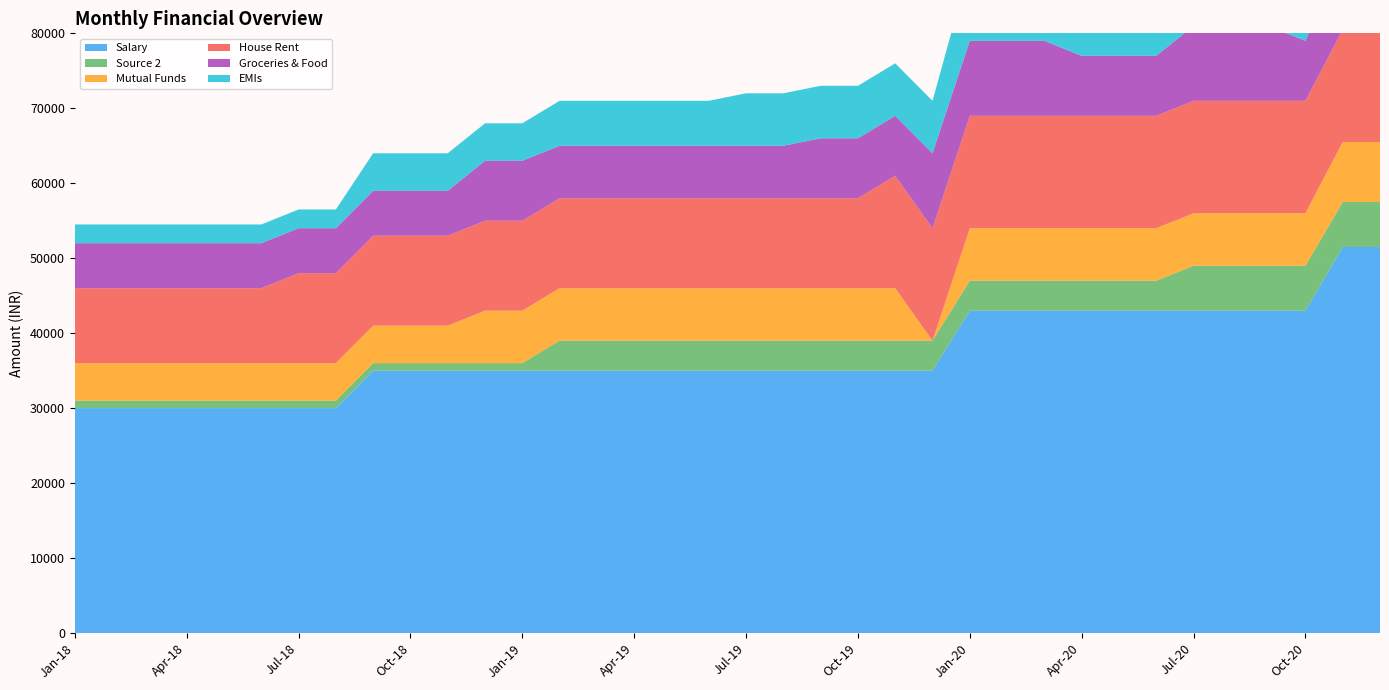

Reading left to right, what are all the values shown in this chart?

Salary: Jan-18=30000	Feb-18=30000	Mar-18=30000	Apr-18=30000	May-18=30000	Jun-18=30000	Jul-18=30000	Aug-18=30000	Sep-18=35000	Oct-18=35000	Nov-18=35000	Dec-18=35000	Jan-19=35000	Feb-19=35000	Mar-19=35000	Apr-19=35000	May-19=35000	Jun-19=35000	Jul-19=35000	Aug-19=35000	Sep-19=35000	Oct-19=35000	Nov-19=35000	Dec-19=35000	Jan-20=43000	Feb-20=43000	Mar-20=43000	Apr-20=43000	May-20=43000	Jun-20=43000	Jul-20=43000	Aug-20=43000	Sep-20=43000	Oct-20=43000	Nov-20=51500	Dec-20=51500
Source 2: Jan-18=1000	Feb-18=1000	Mar-18=1000	Apr-18=1000	May-18=1000	Jun-18=1000	Jul-18=1000	Aug-18=1000	Sep-18=1000	Oct-18=1000	Nov-18=1000	Dec-18=1000	Jan-19=1000	Feb-19=4000	Mar-19=4000	Apr-19=4000	May-19=4000	Jun-19=4000	Jul-19=4000	Aug-19=4000	Sep-19=4000	Oct-19=4000	Nov-19=4000	Dec-19=4000	Jan-20=4000	Feb-20=4000	Mar-20=4000	Apr-20=4000	May-20=4000	Jun-20=4000	Jul-20=6000	Aug-20=6000	Sep-20=6000	Oct-20=6000	Nov-20=6000	Dec-20=6000
Mutual Funds: Jan-18=5000	Feb-18=5000	Mar-18=5000	Apr-18=5000	May-18=5000	Jun-18=5000	Jul-18=5000	Aug-18=5000	Sep-18=5000	Oct-18=5000	Nov-18=5000	Dec-18=7000	Jan-19=7000	Feb-19=7000	Mar-19=7000	Apr-19=7000	May-19=7000	Jun-19=7000	Jul-19=7000	Aug-19=7000	Sep-19=7000	Oct-19=7000	Nov-19=7000	Dec-19=0	Jan-20=7000	Feb-20=7000	Mar-20=7000	Apr-20=7000	May-20=7000	Jun-20=7000	Jul-20=7000	Aug-20=7000	Sep-20=7000	Oct-20=7000	Nov-20=8000	Dec-20=8000
House Rent: Jan-18=10000	Feb-18=10000	Mar-18=10000	Apr-18=10000	May-18=10000	Jun-18=10000	Jul-18=12000	Aug-18=12000	Sep-18=12000	Oct-18=12000	Nov-18=12000	Dec-18=12000	Jan-19=12000	Feb-19=12000	Mar-19=12000	Apr-19=12000	May-19=12000	Jun-19=12000	Jul-19=12000	Aug-19=12000	Sep-19=12000	Oct-19=12000	Nov-19=15000	Dec-19=15000	Jan-20=15000	Feb-20=15000	Mar-20=15000	Apr-20=15000	May-20=15000	Jun-20=15000	Jul-20=15000	Aug-20=15000	Sep-20=15000	Oct-20=15000	Nov-20=15000	Dec-20=15000
Groceries & Food: Jan-18=6000	Feb-18=6000	Mar-18=6000	Apr-18=6000	May-18=6000	Jun-18=6000	Jul-18=6000	Aug-18=6000	Sep-18=6000	Oct-18=6000	Nov-18=6000	Dec-18=8000	Jan-19=8000	Feb-19=7000	Mar-19=7000	Apr-19=7000	May-19=7000	Jun-19=7000	Jul-19=7000	Aug-19=7000	Sep-19=8000	Oct-19=8000	Nov-19=8000	Dec-19=10000	Jan-20=10000	Feb-20=10000	Mar-20=10000	Apr-20=8000	May-20=8000	Jun-20=8000	Jul-20=10000	Aug-20=10000	Sep-20=10000	Oct-20=8000	Nov-20=10000	Dec-20=10000
EMIs: Jan-18=2500	Feb-18=2500	Mar-18=2500	Apr-18=2500	May-18=2500	Jun-18=2500	Jul-18=2500	Aug-18=2500	Sep-18=5000	Oct-18=5000	Nov-18=5000	Dec-18=5000	Jan-19=5000	Feb-19=6000	Mar-19=6000	Apr-19=6000	May-19=6000	Jun-19=6000	Jul-19=7000	Aug-19=7000	Sep-19=7000	Oct-19=7000	Nov-19=7000	Dec-19=7000	Jan-20=10000	Feb-20=10000	Mar-20=10000	Apr-20=10000	May-20=10000	Jun-20=10000	Jul-20=10000	Aug-20=10000	Sep-20=10000	Oct-20=10000	Nov-20=12000	Dec-20=12000